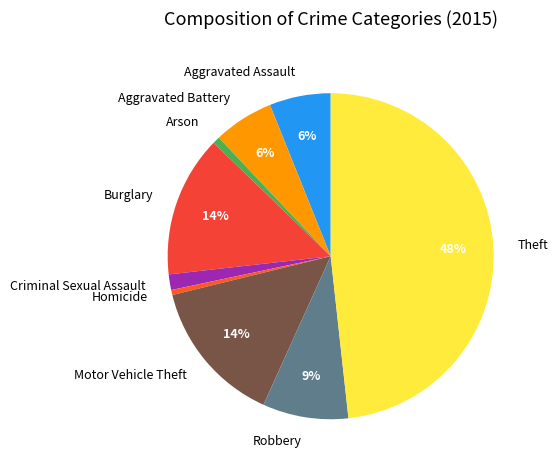

True or false: Aggravated Assault accounts for 6% of the total.

True